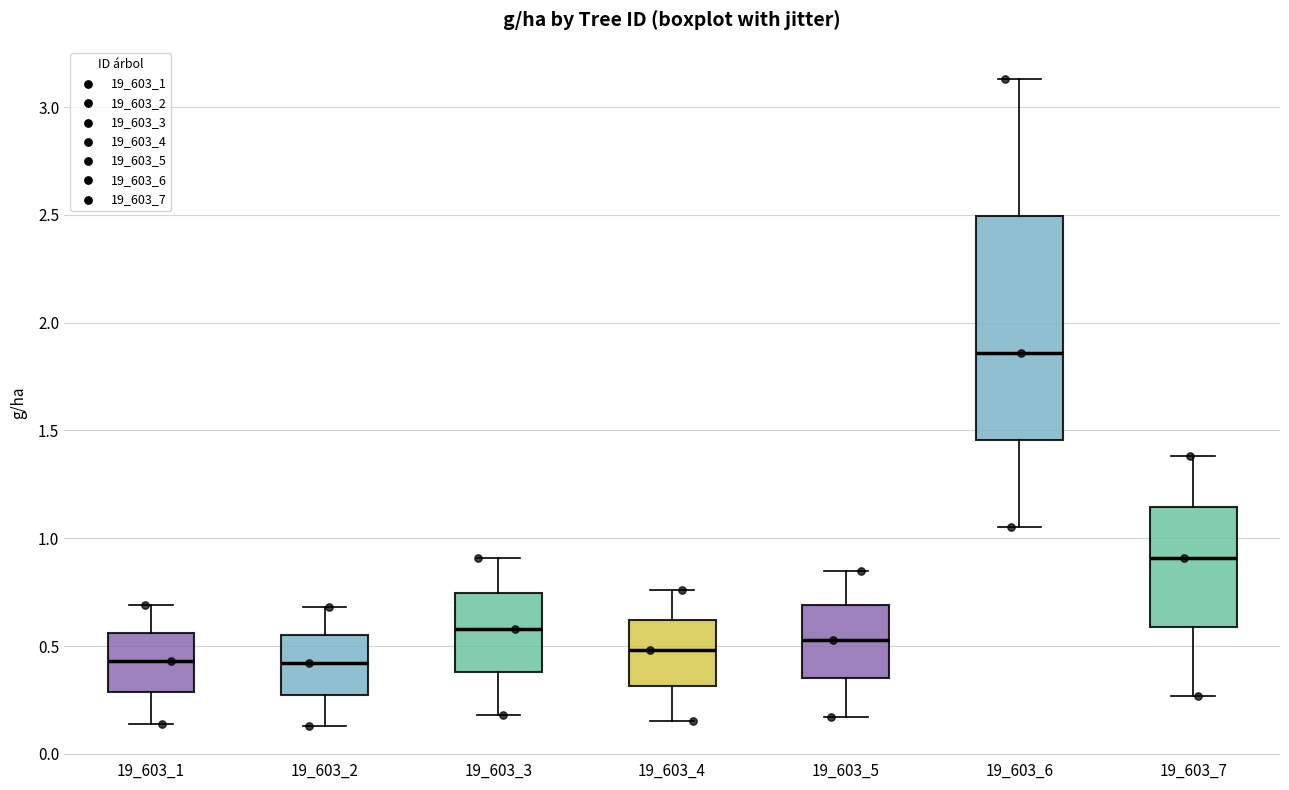

Which box's median line is the highest?

19_603_6